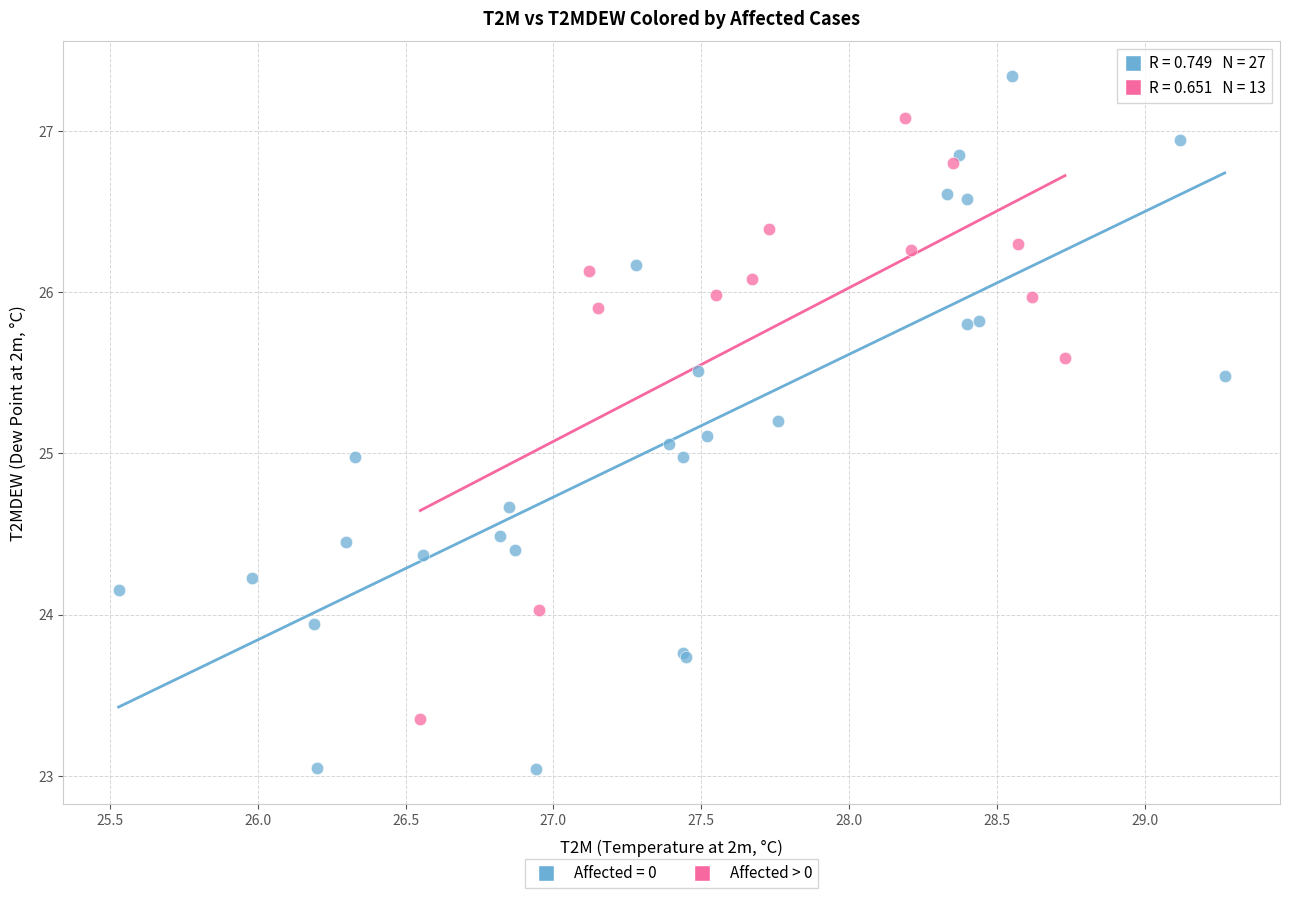

Which series has the largest Y range (max minus min)?

Affected = 0